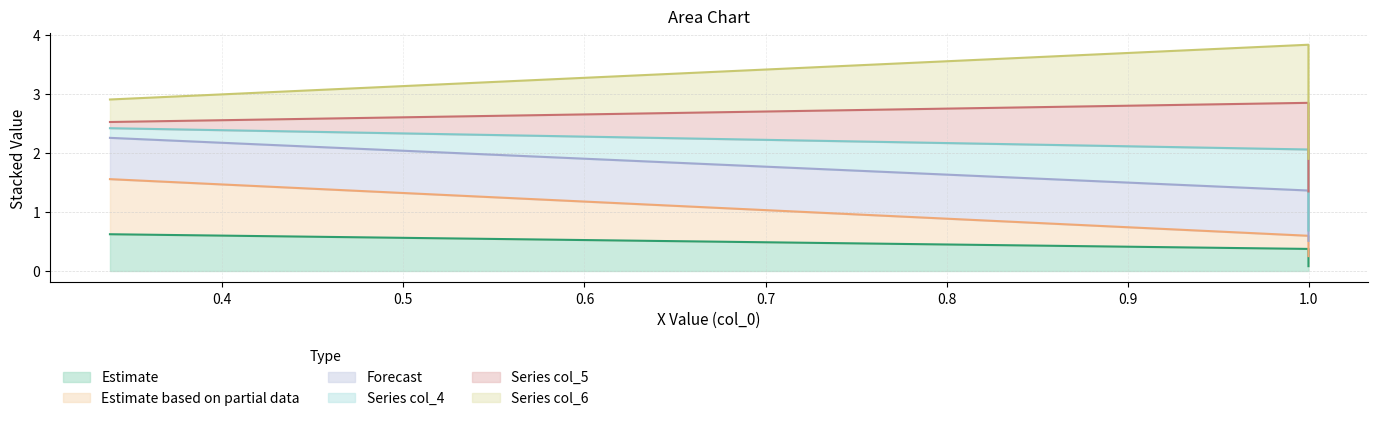

Is the value of col_1 at 1 greater than the value of col_6 at 1?

Yes